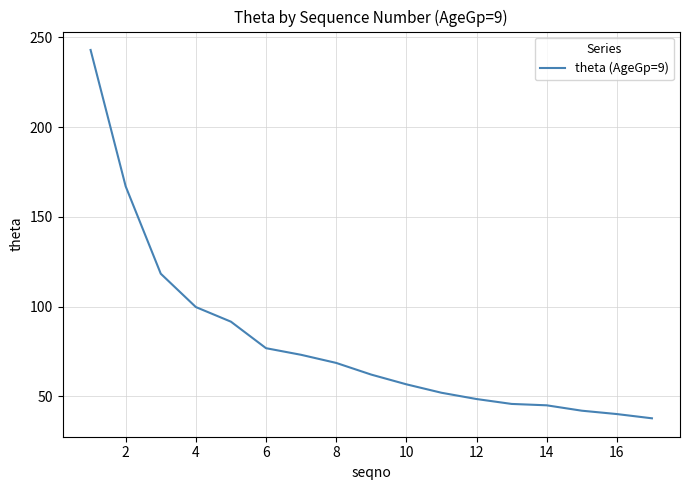

How many distinct data groups are displayed?

1